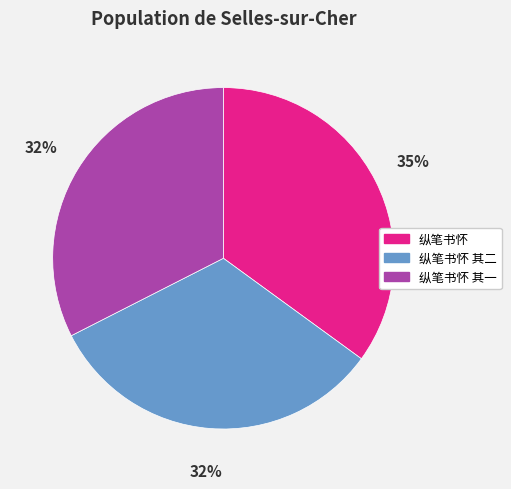

Which category has the biggest portion of the pie?

纵笔书怀